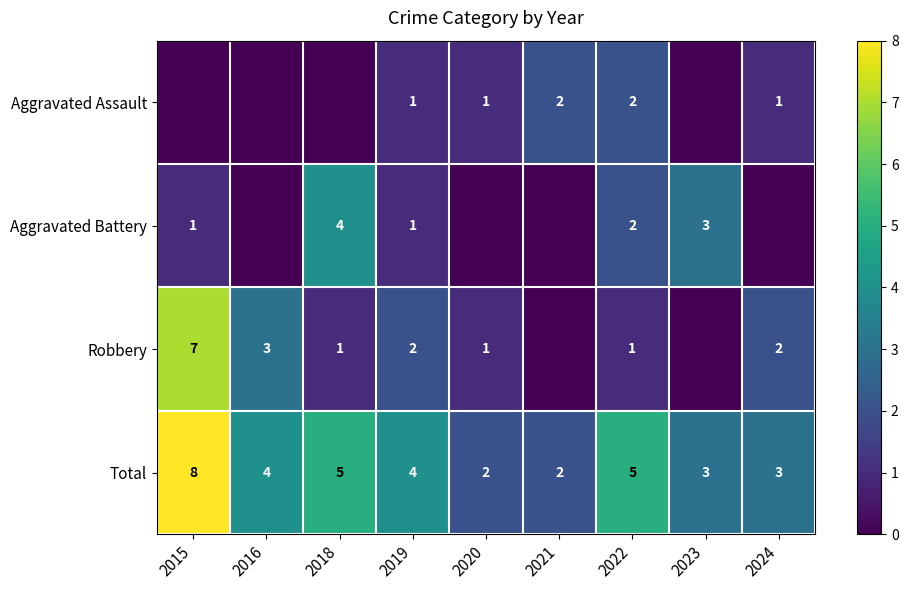

Where does the Total series first go above 4?

2015